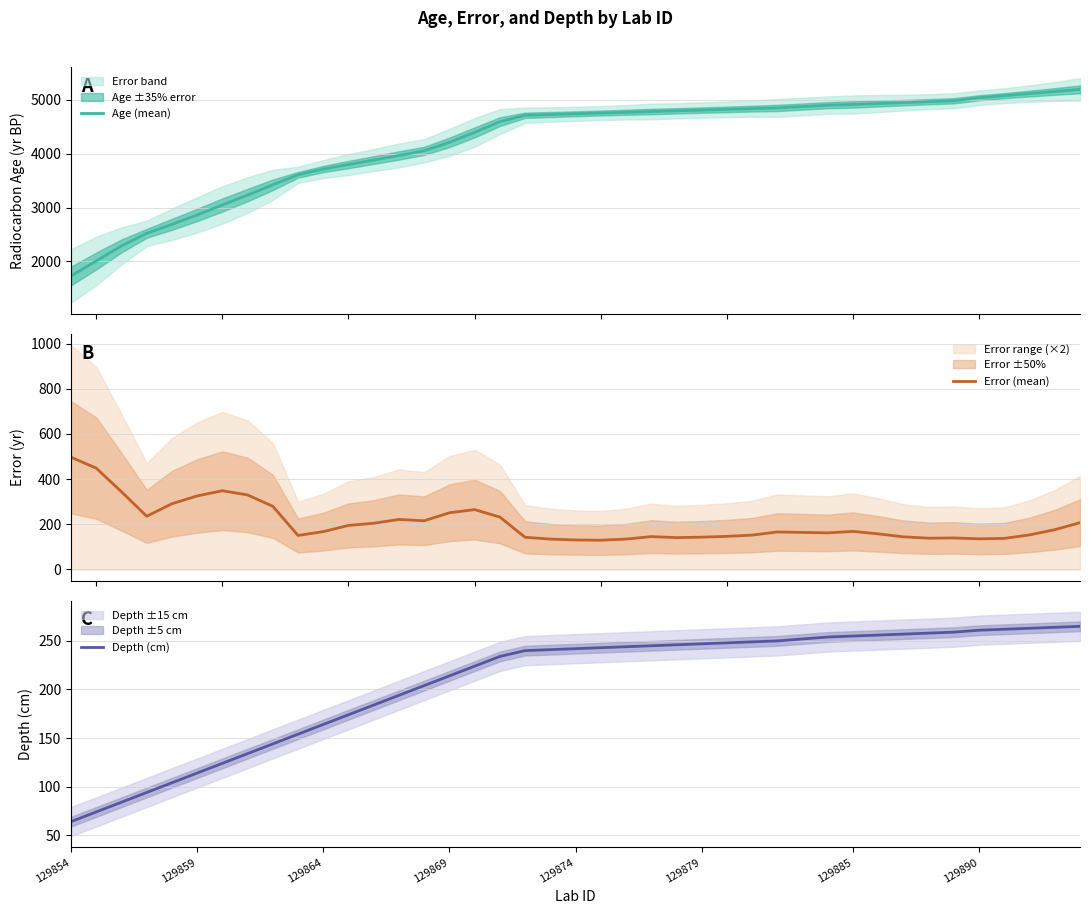

What is the maximum value for Error (mean)?

497.0